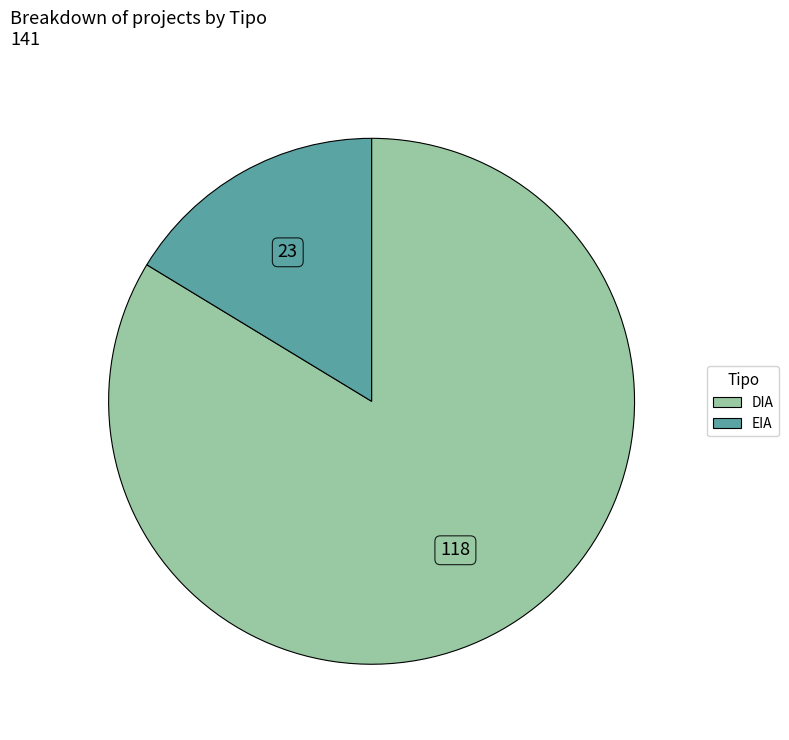

Between EIA and DIA, which is larger?

DIA